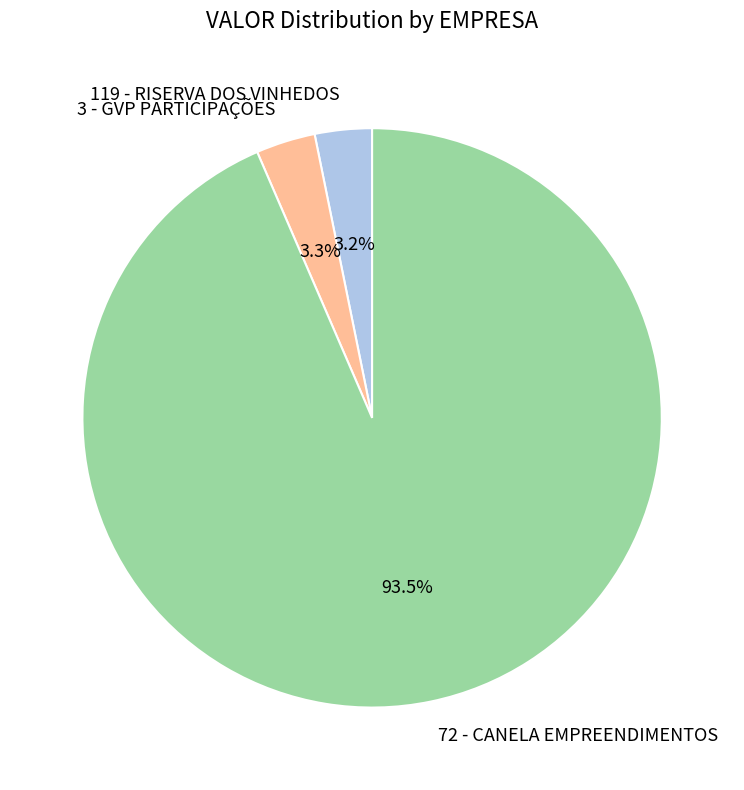

Which slice is the largest?

72 - CANELA EMPREENDIMENTOS